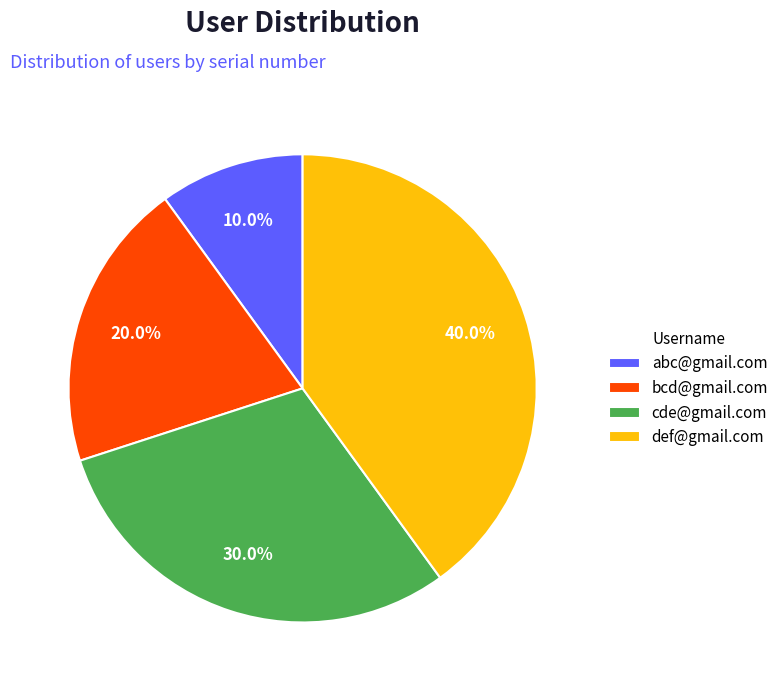

Which slice is the largest?

def@gmail.com